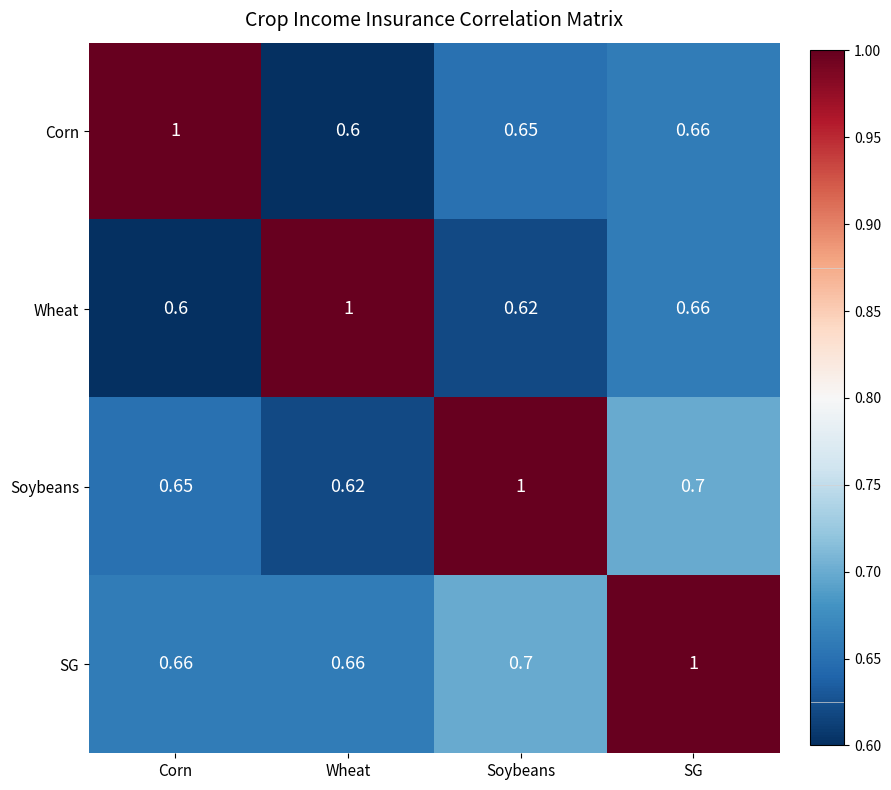

At which label is Corn closest to 0?

Wheat